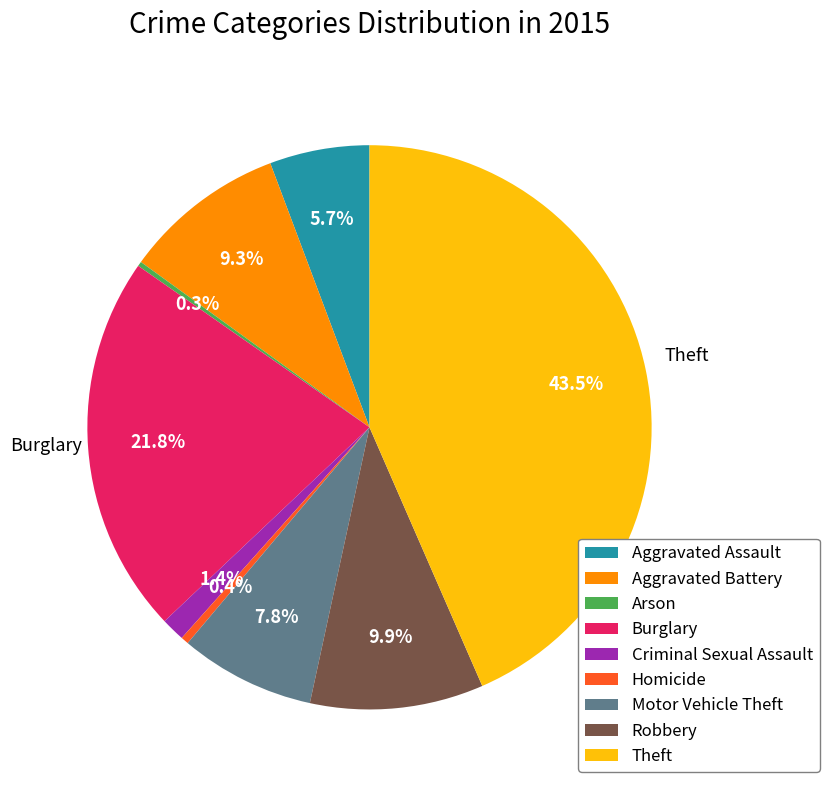

Is there a majority slice in this chart?

No